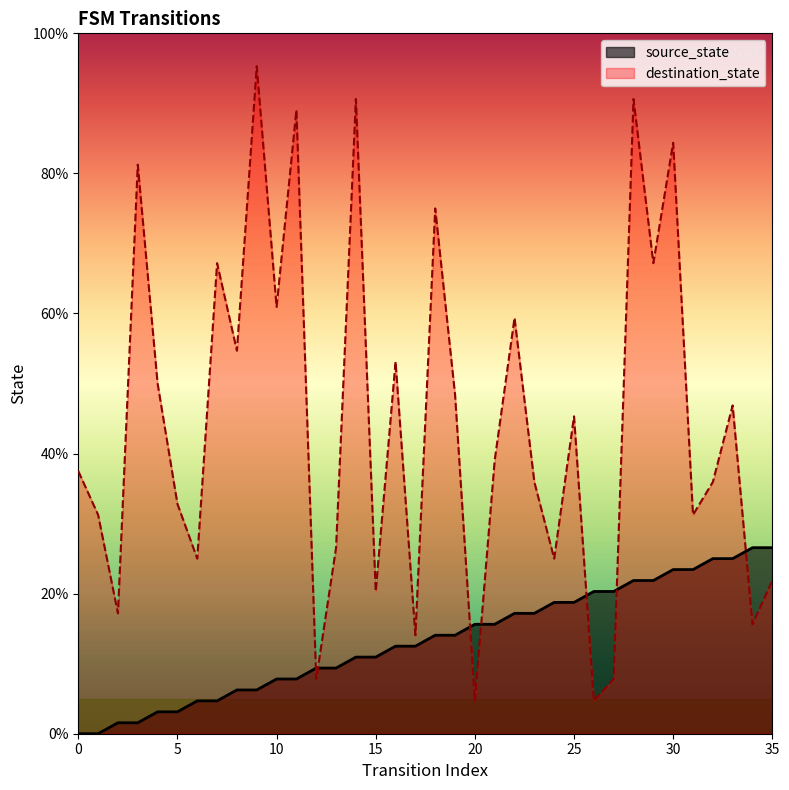

Where is the first local minimum for destination_state?

2